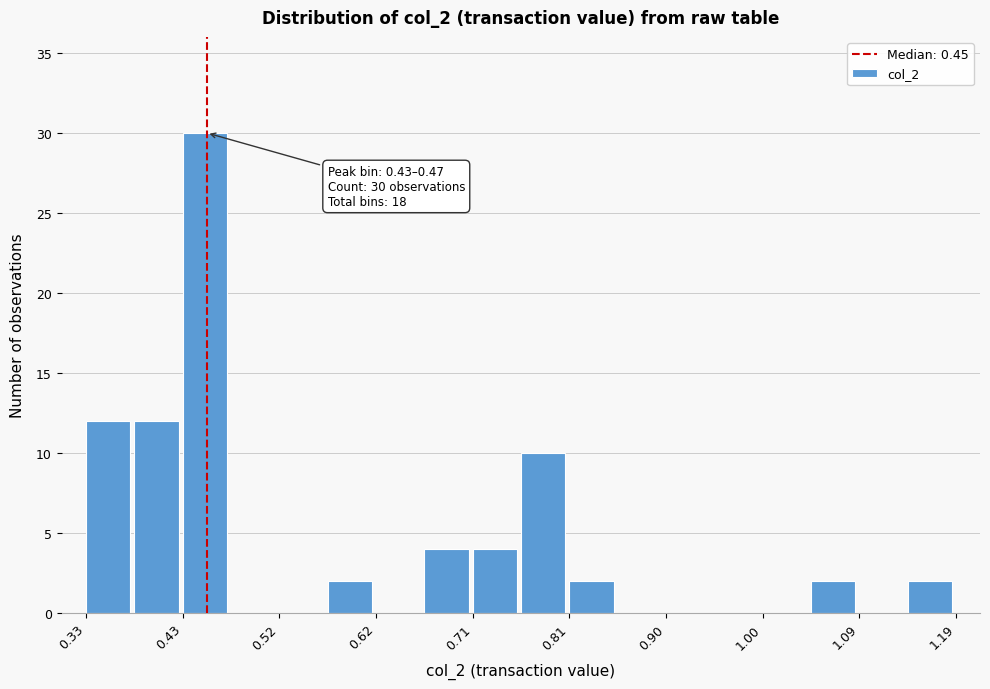

Which range on the x-axis has the tallest bar?

0.43 to 0.47